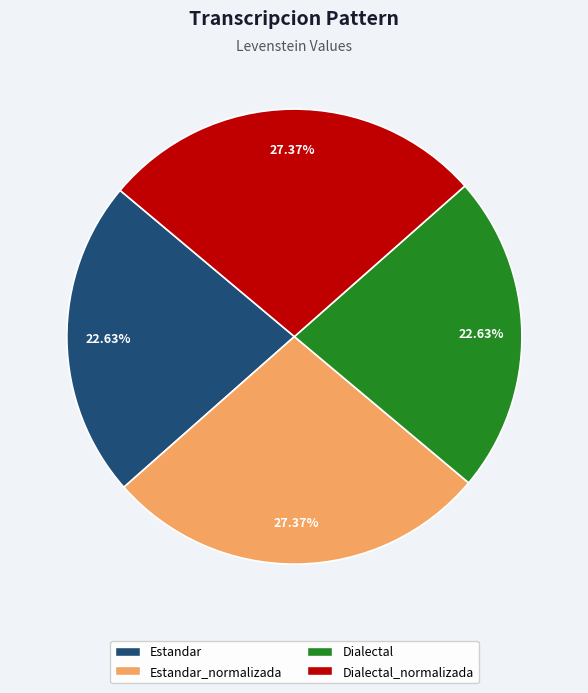

Is there a majority slice in this chart?

No